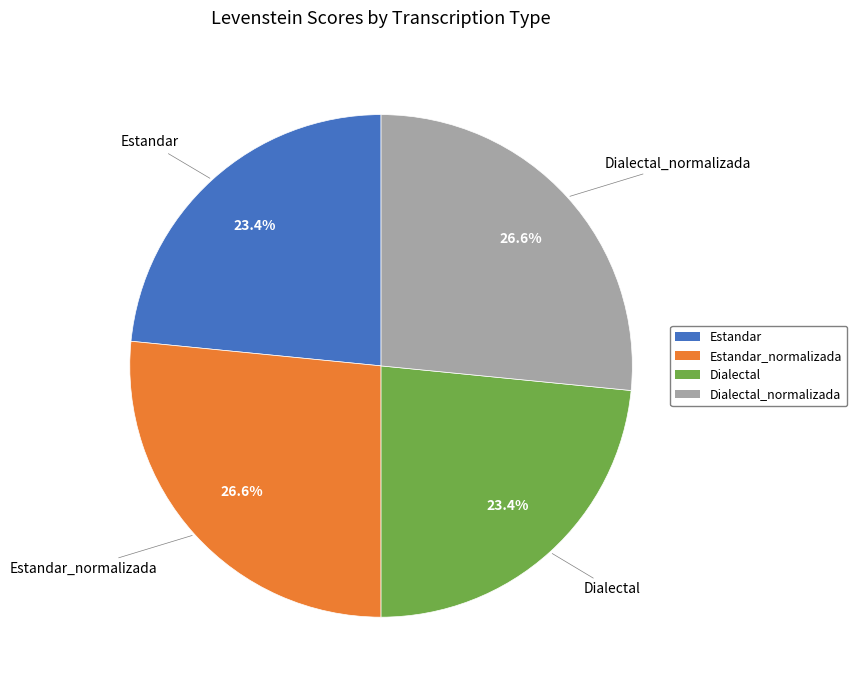

Does any single category account for the majority?

No